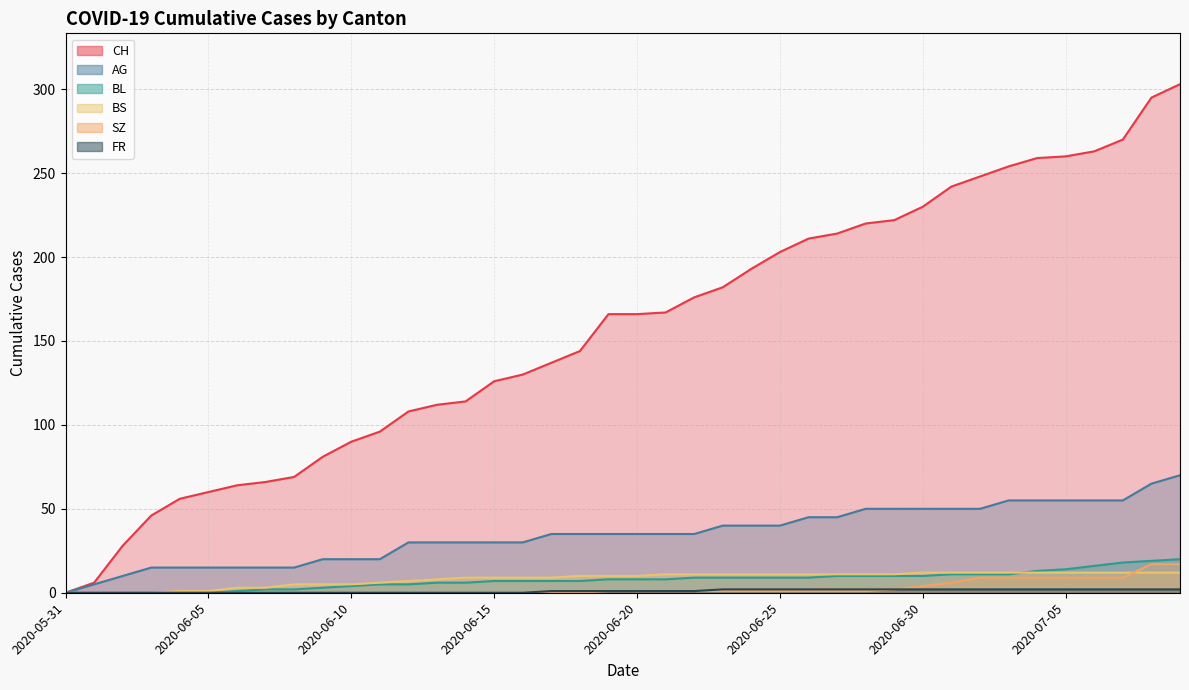

How many FR values are between 0 and 2?

40